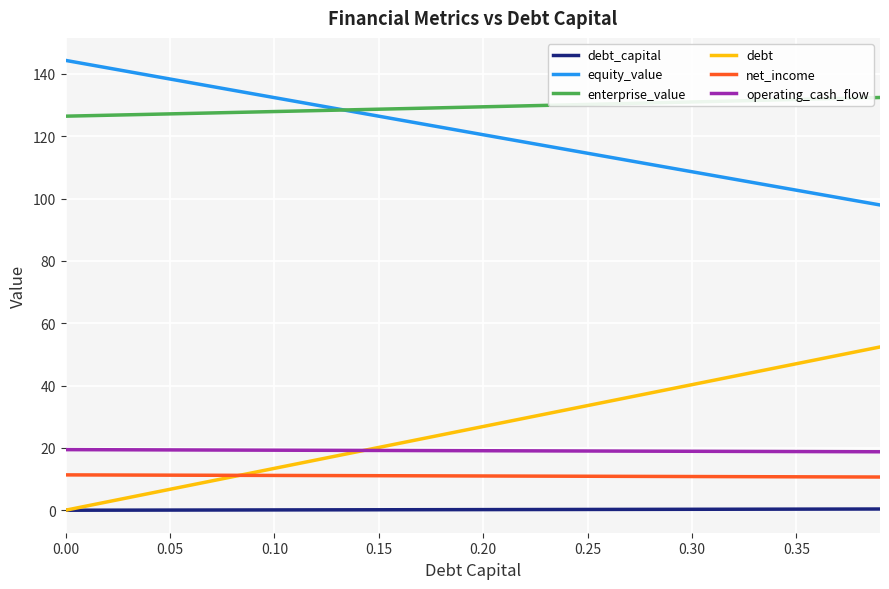

List the series in order of their peak value, lowest first.

debt_capital, net_income, operating_cash_flow, debt, enterprise_value, equity_value